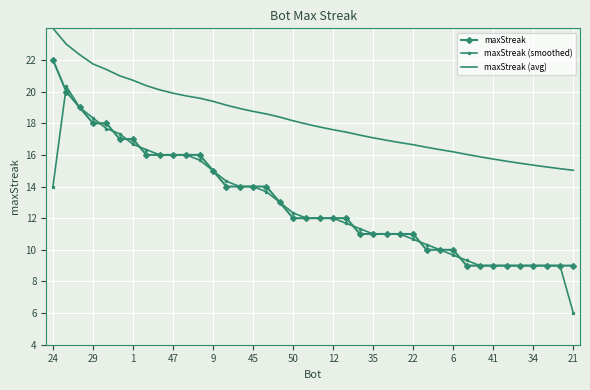

What is the smallest value displayed?

6.0